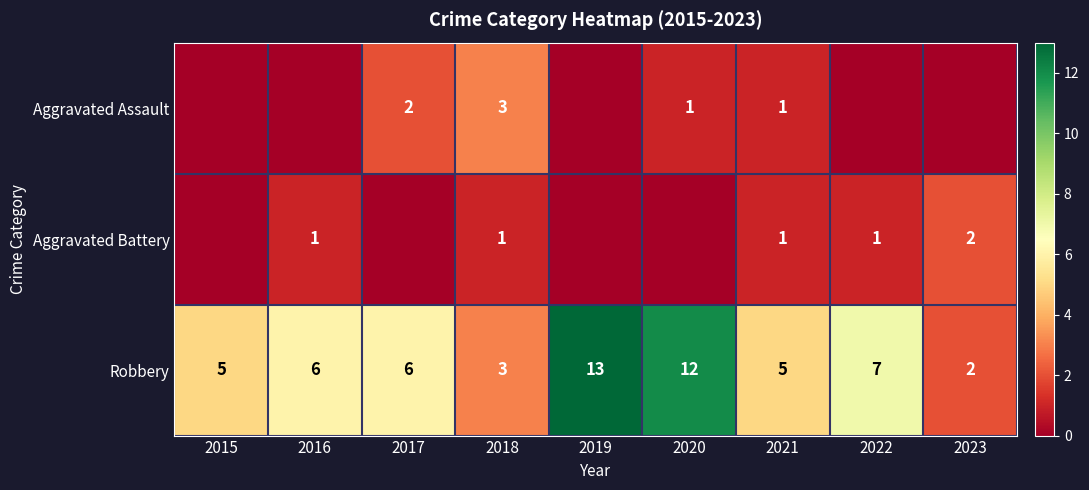

What is the total value across all series at 2021?

7